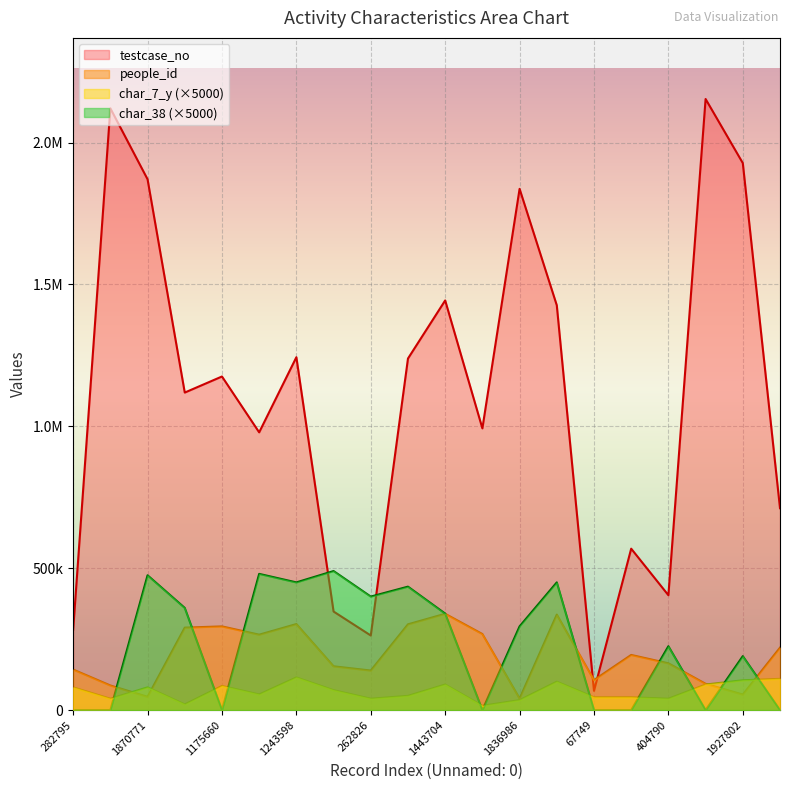

The value of char_7_y at 347295 is 70000. True or false?

True